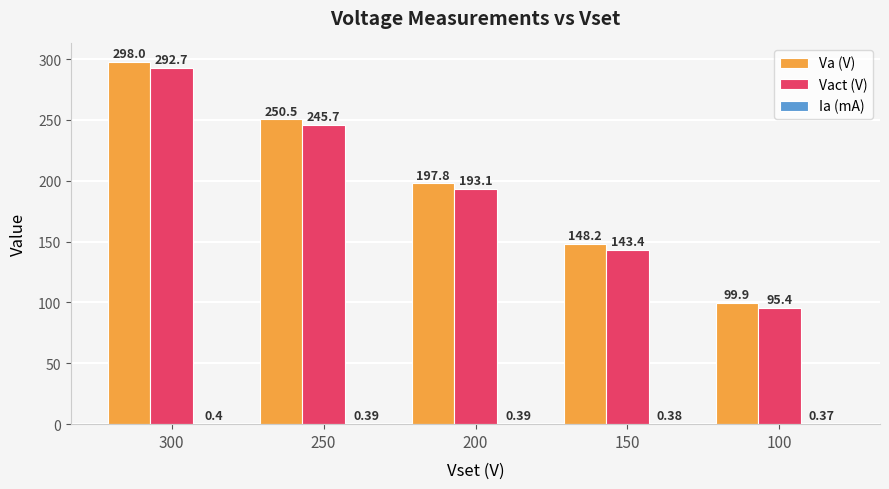

What is the sum of the Va (V) values at 300 and 200?

495.8